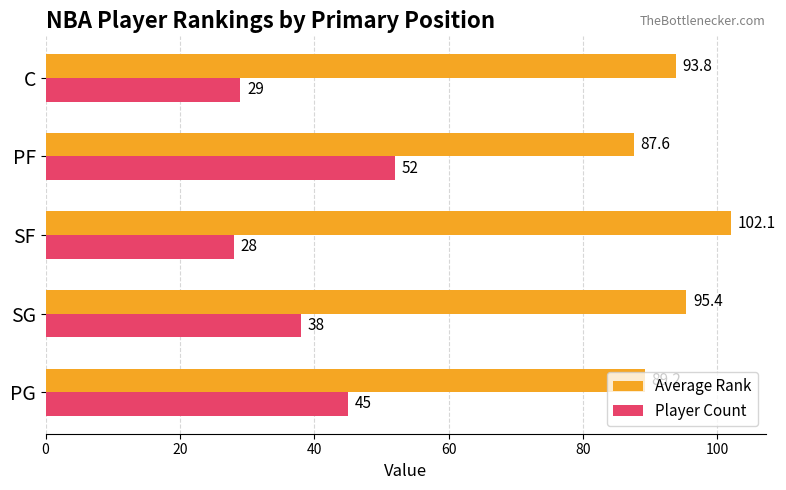

What is the sum of the Player Count values at SF and PF?

80.0